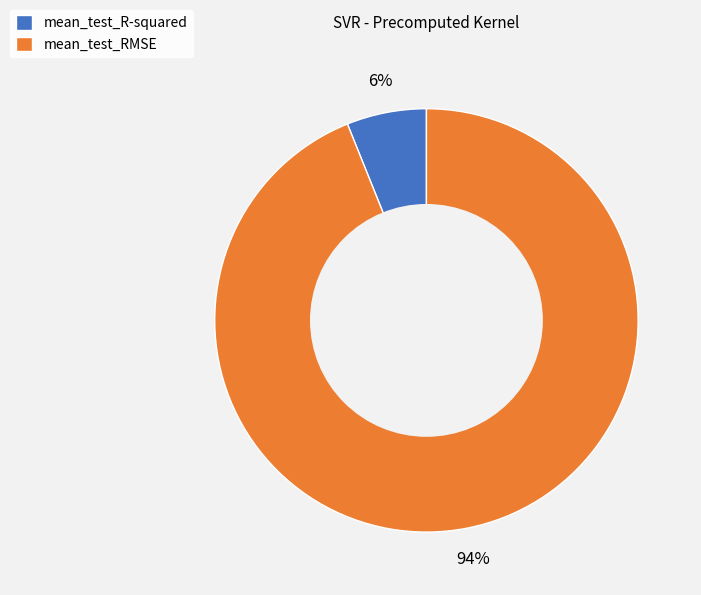

To the nearest percent, what percentage of the pie is mean_test_R-squared?

6%